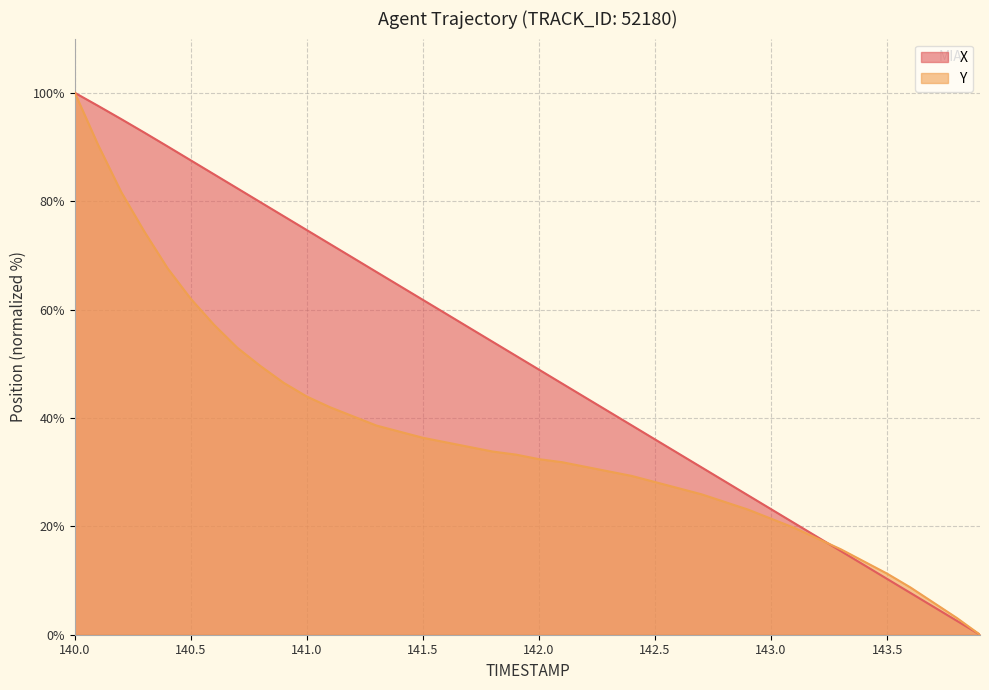

Reading left to right, list all the values displayed in this chart.

X: 140.0=100.0	140.1=97.6	140.2=95.1	140.3=92.6	140.4=90.1	140.5=87.5	140.6=85.0	140.7=82.4	140.8=79.8	140.9=77.2	141.0=74.7	141.1=72.1	141.2=69.5	141.3=66.9	141.4=64.4	141.5=61.8	141.6=59.2	141.7=56.6	141.8=54.1	141.9=51.5	142.0=48.9	142.1=46.3	142.2=43.8	142.3=41.2	142.4=38.6	142.5=36.0	142.6=33.5	142.7=30.9	142.8=28.3	142.9=25.7	143.0=23.2	143.1=20.6	143.2=18.0	143.3=15.4	143.4=12.9	143.5=10.3	143.6=7.7	143.7=5.1	143.8=2.6	143.9=0.0
Y: 140.0=100.0	140.1=90.4	140.2=81.7	140.3=74.4	140.4=67.6	140.5=62.0	140.6=57.2	140.7=53.0	140.8=49.6	140.9=46.5	141.0=43.9	141.1=42.0	141.2=40.3	141.3=38.6	141.4=37.5	141.5=36.3	141.6=35.5	141.7=34.6	141.8=33.8	141.9=33.2	142.0=32.4	142.1=31.8	142.2=31.0	142.3=30.1	142.4=29.3	142.5=28.2	142.6=27.0	142.7=25.9	142.8=24.5	142.9=23.1	143.0=21.4	143.1=19.7	143.2=17.7	143.3=15.8	143.4=13.5	143.5=11.3	143.6=8.7	143.7=5.9	143.8=3.1	143.9=0.0